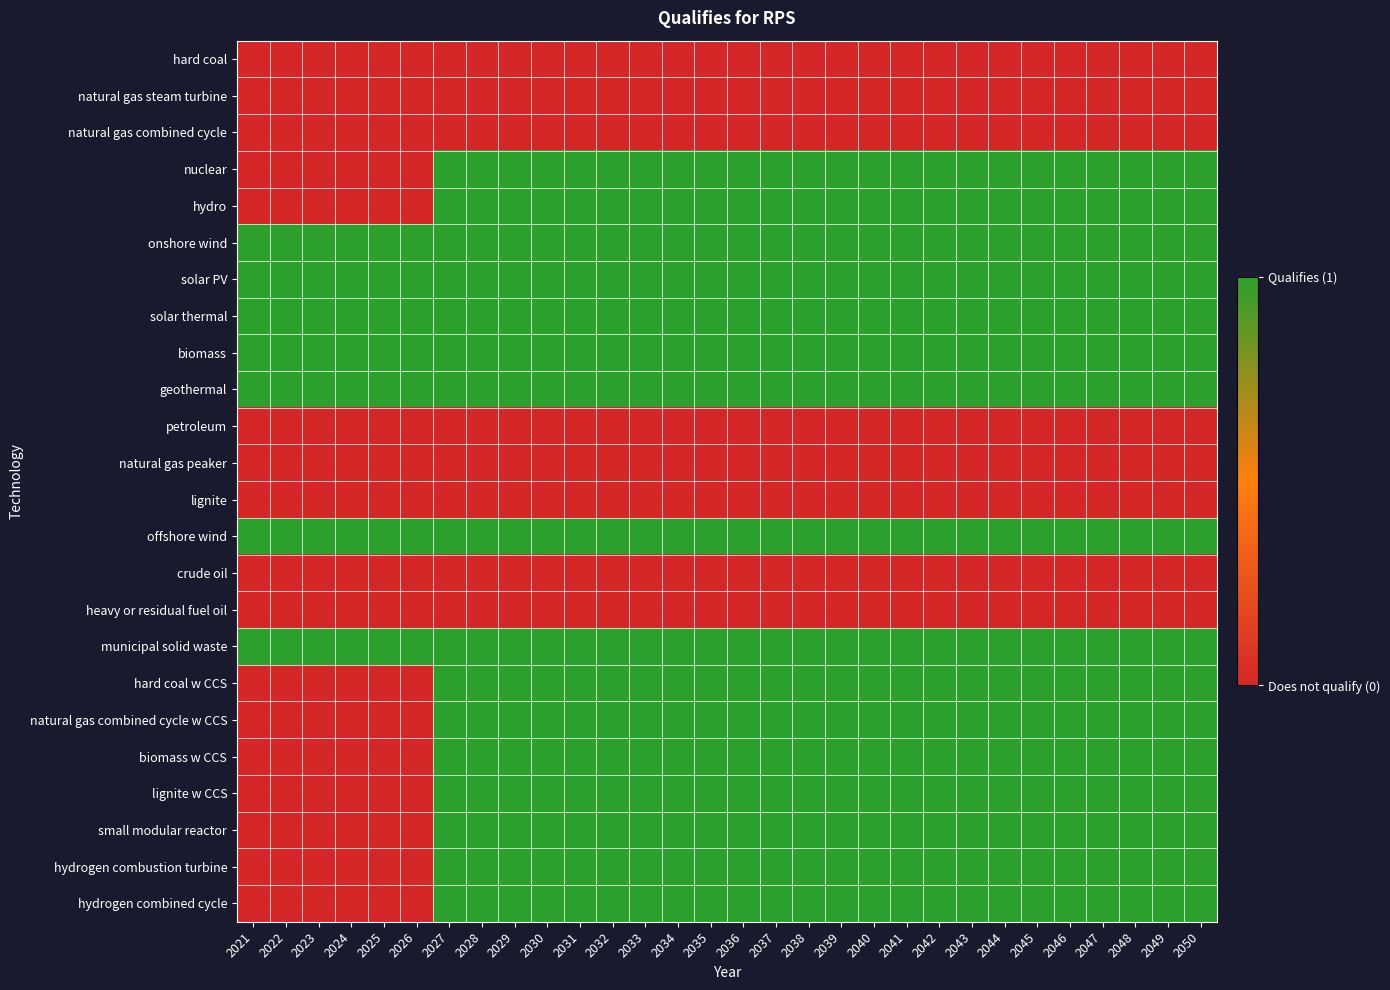

At 2032, list the series in order from largest to smallest.

nuclear, hydro, onshore wind, solar PV, solar thermal, biomass, geothermal, offshore wind, municipal solid waste, hard coal w CCS, natural gas combined cycle w CCS, biomass w CCS, lignite w CCS, small modular reactor, hydrogen combustion turbine, hydrogen combined cycle, hard coal, natural gas steam turbine, natural gas combined cycle, petroleum, natural gas peaker, lignite, crude oil, heavy or residual fuel oil